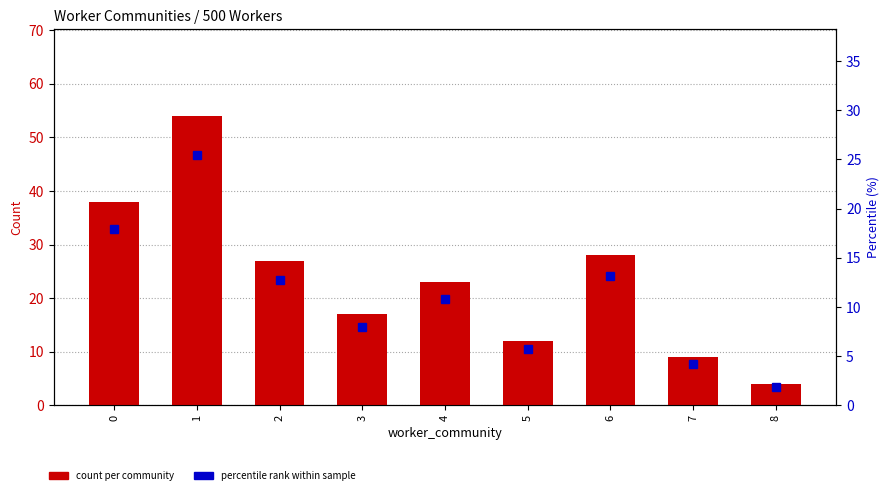

What is the greatest value displayed?

54.0